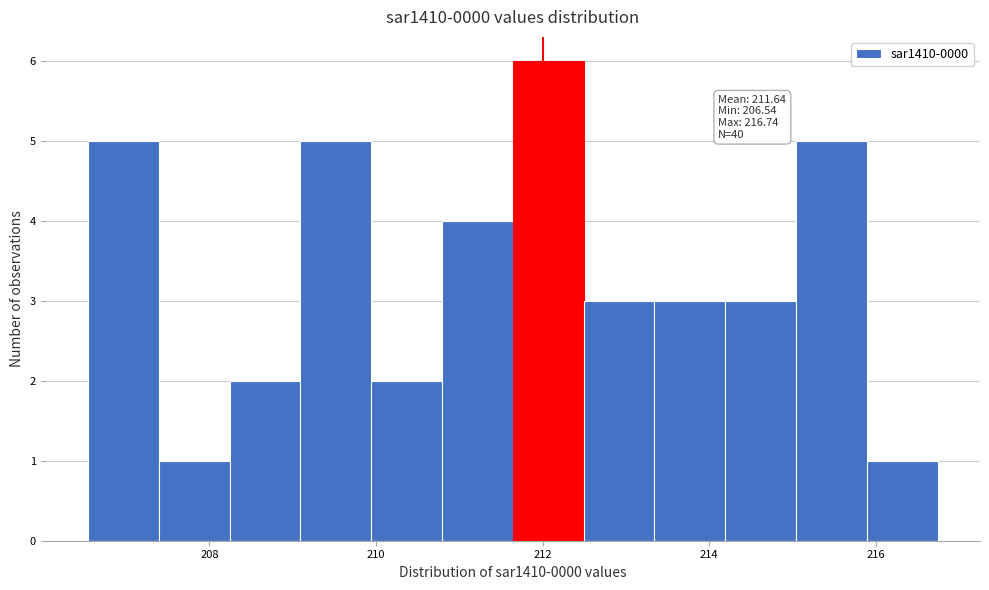

Over which range of the x-axis is the bar tallest?

211.6 to 212.4